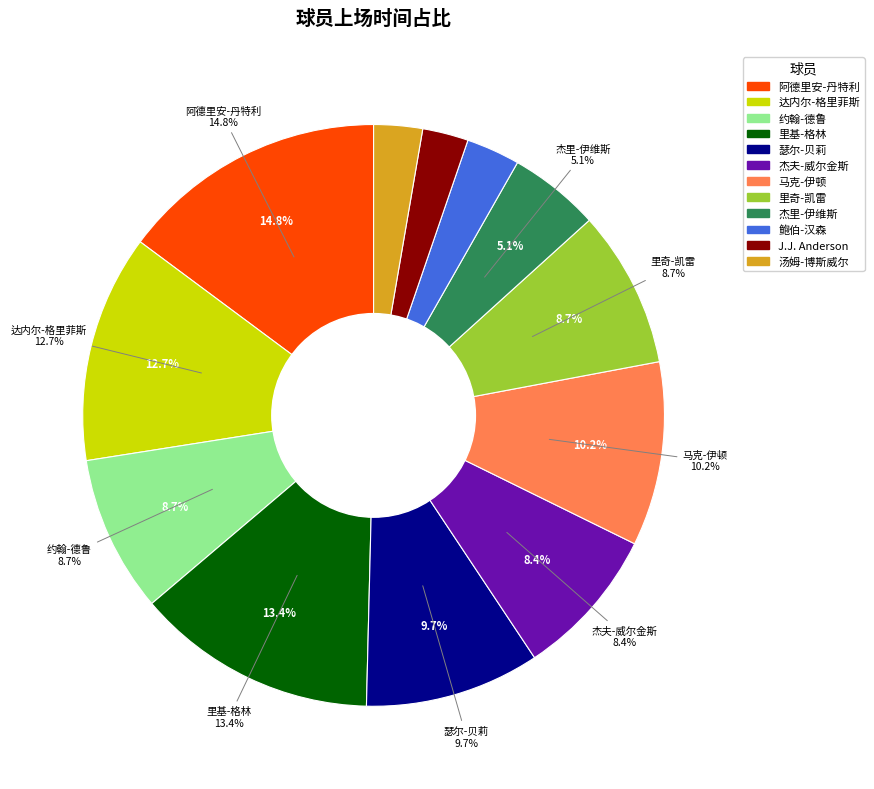

To the nearest percent, what portion does 达内尔-格里菲斯 represent?

13%